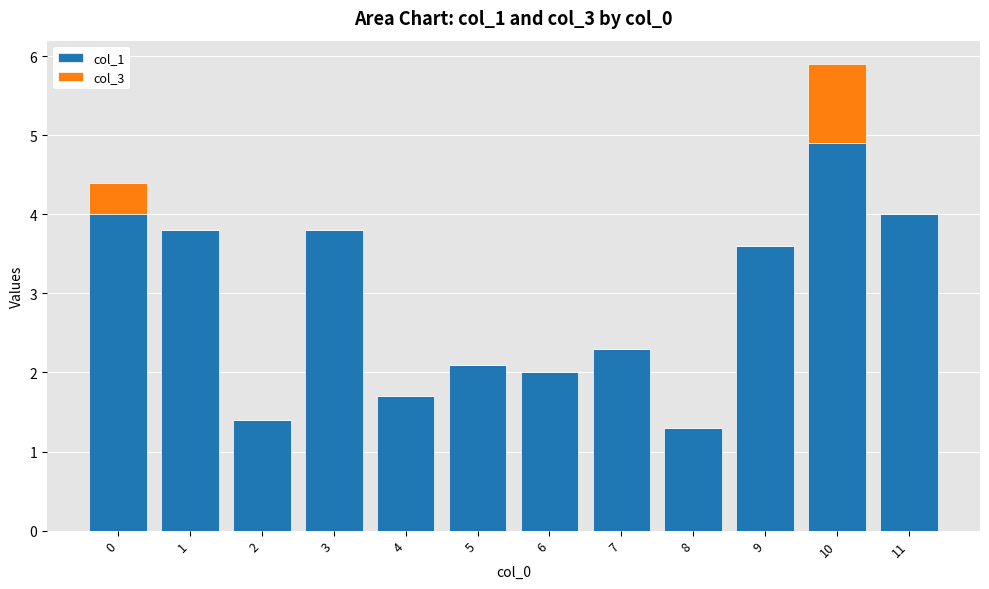

What is the sum of the col_1 values at 8 and 9?

4.9